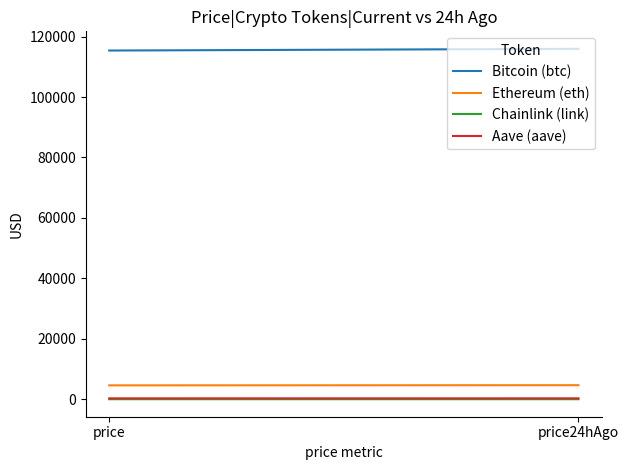

Where is Ethereum (eth) nearest to the value 4634?

price